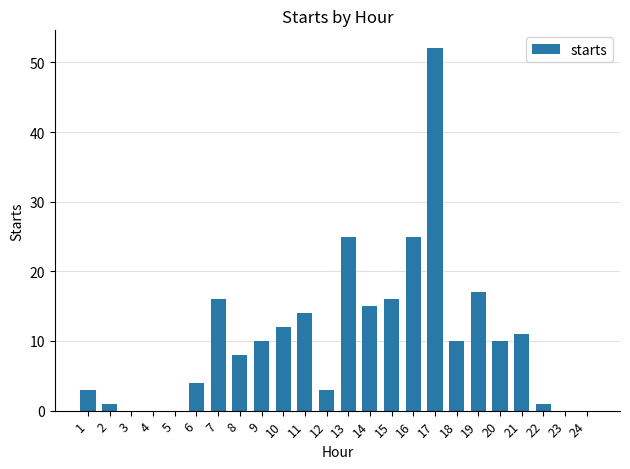

What is the sum of all values?

253